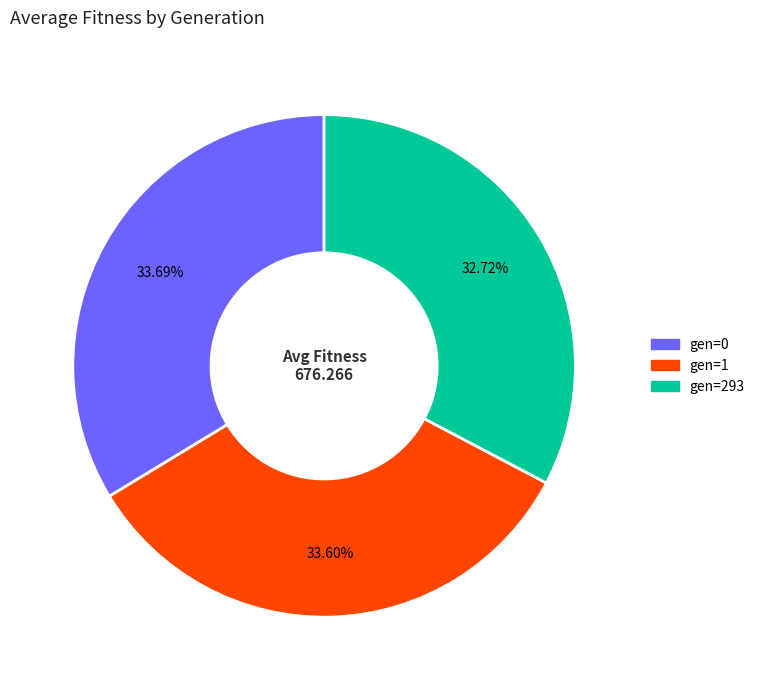

Which category has the smallest portion of the pie?

gen=293